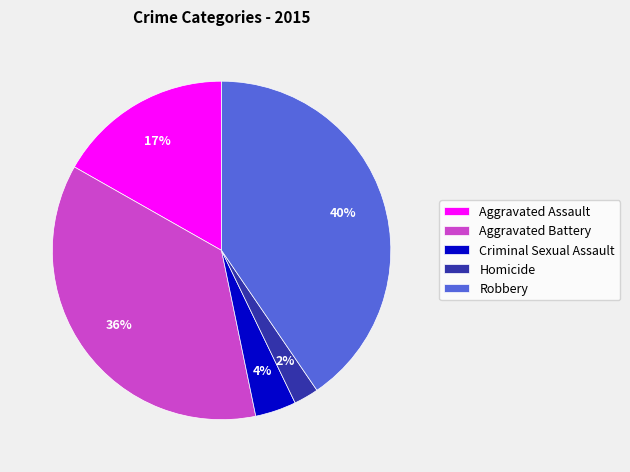

How many segments does this pie chart have?

5